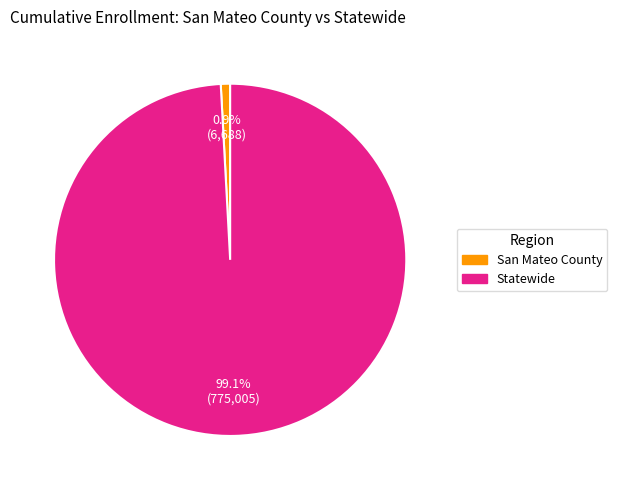

What is the smallest slice in the pie chart?

San Mateo County